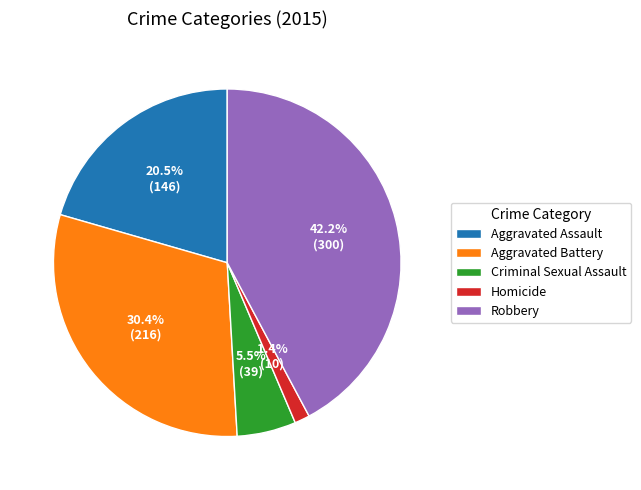

To the nearest percent, what percentage of the pie is Homicide?

1%